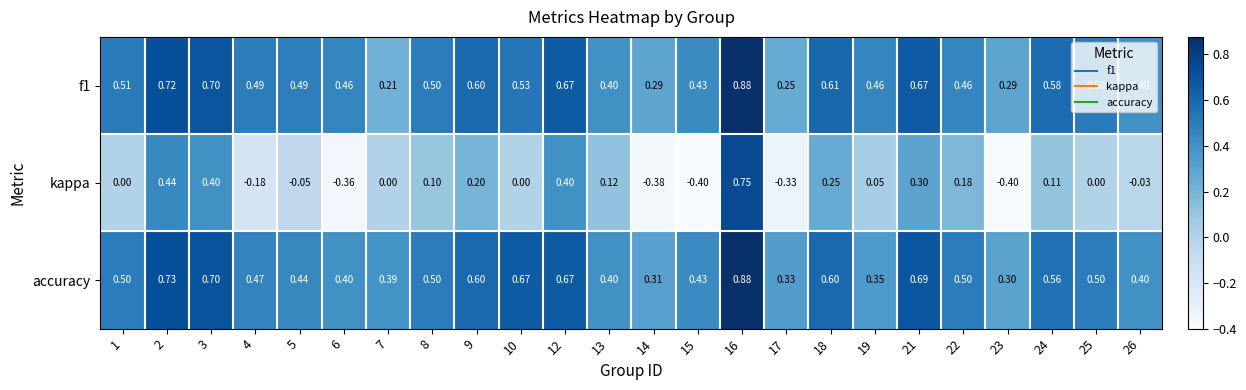

Which series has the largest total across all categories?

accuracy